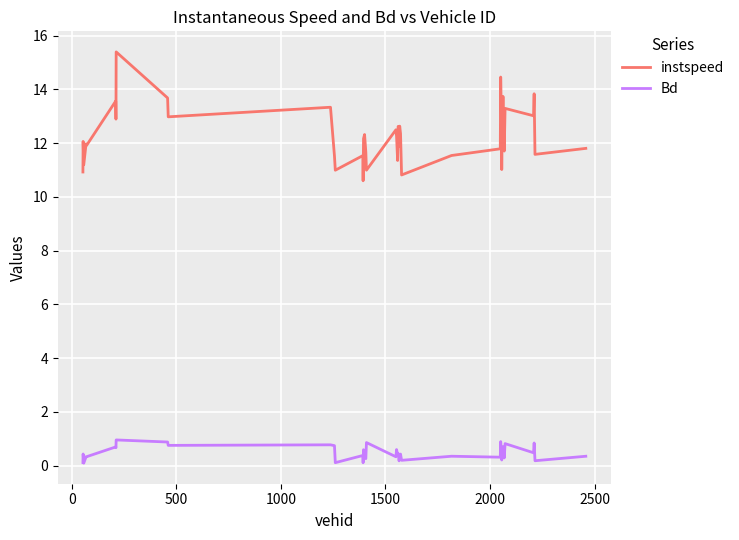

What is the sum of all instspeed values?

491.5